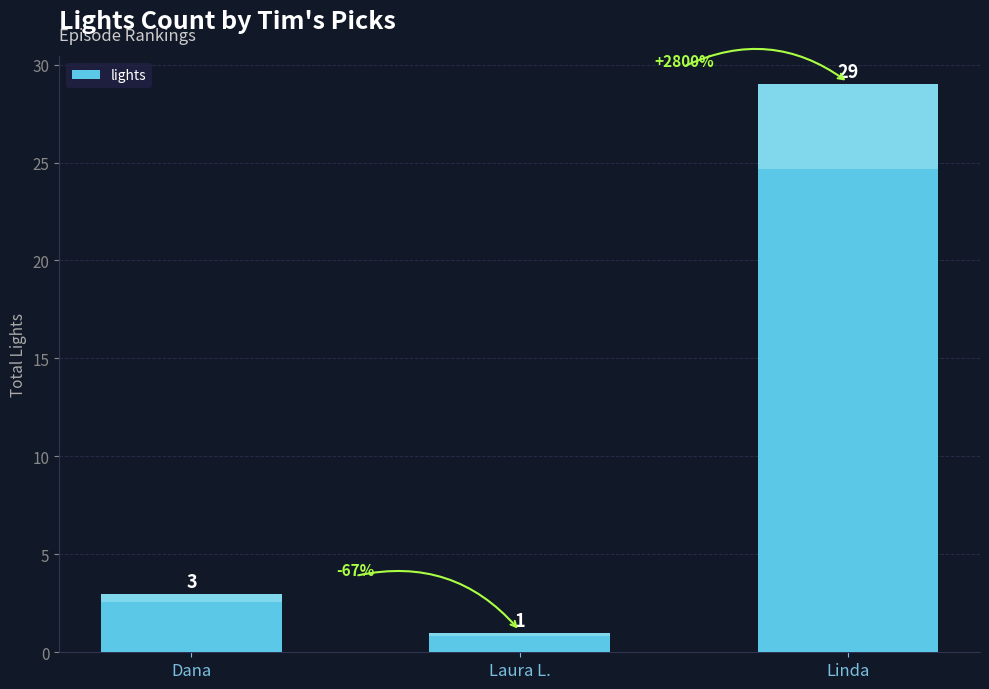

List the labels in order of value, smallest first.

Laura L., Dana, Linda